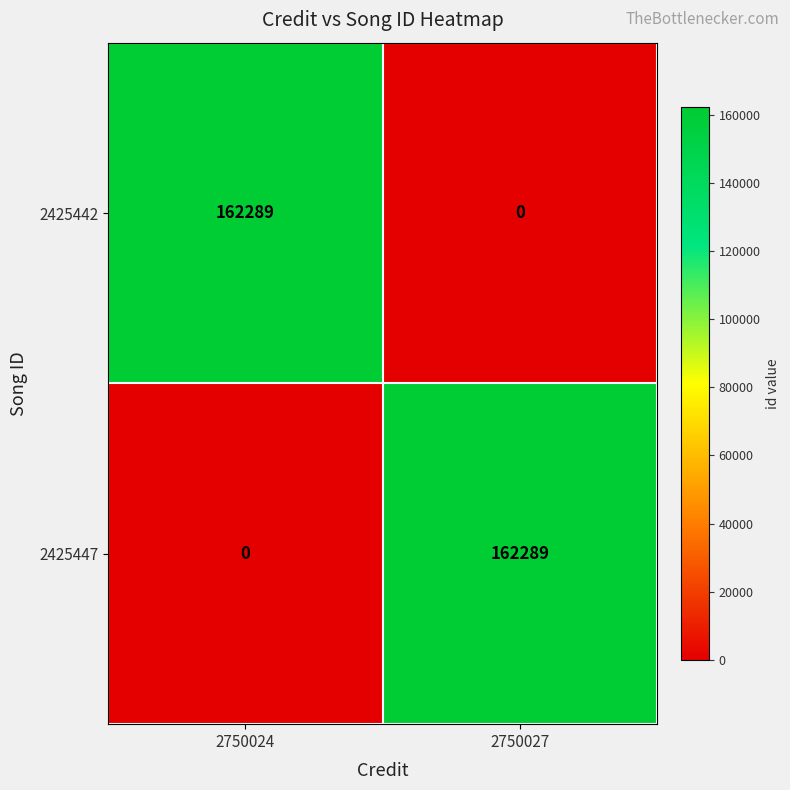

True or false: 2425447 has a value of 286100 at 2750027.

False